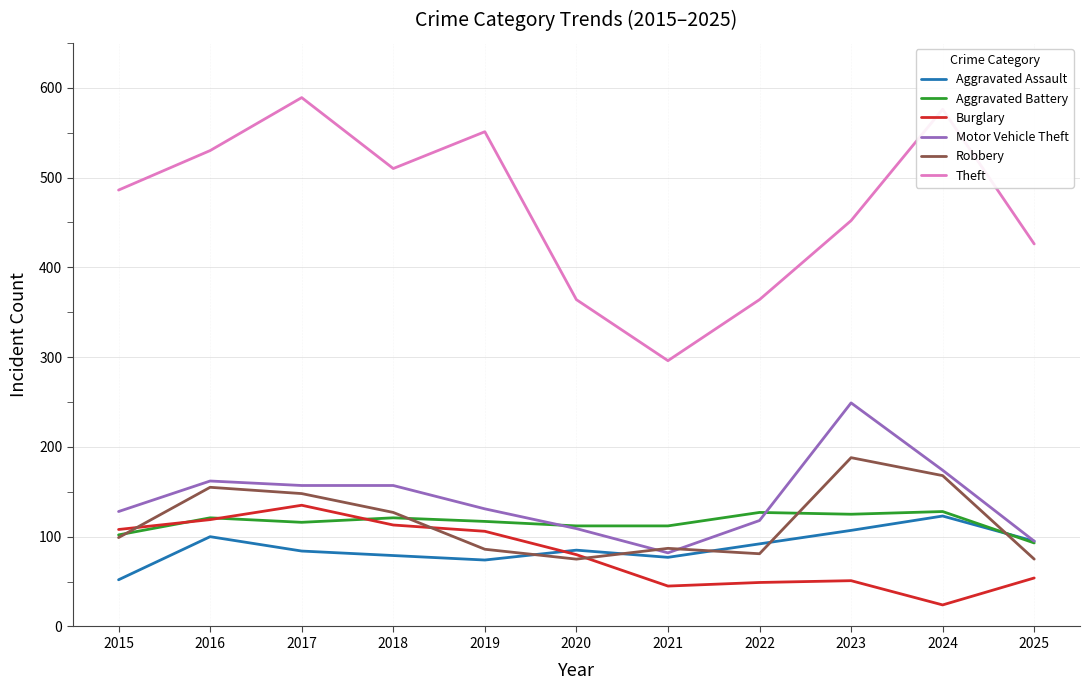

Is it true that Theft equals 589 at 2017?

True